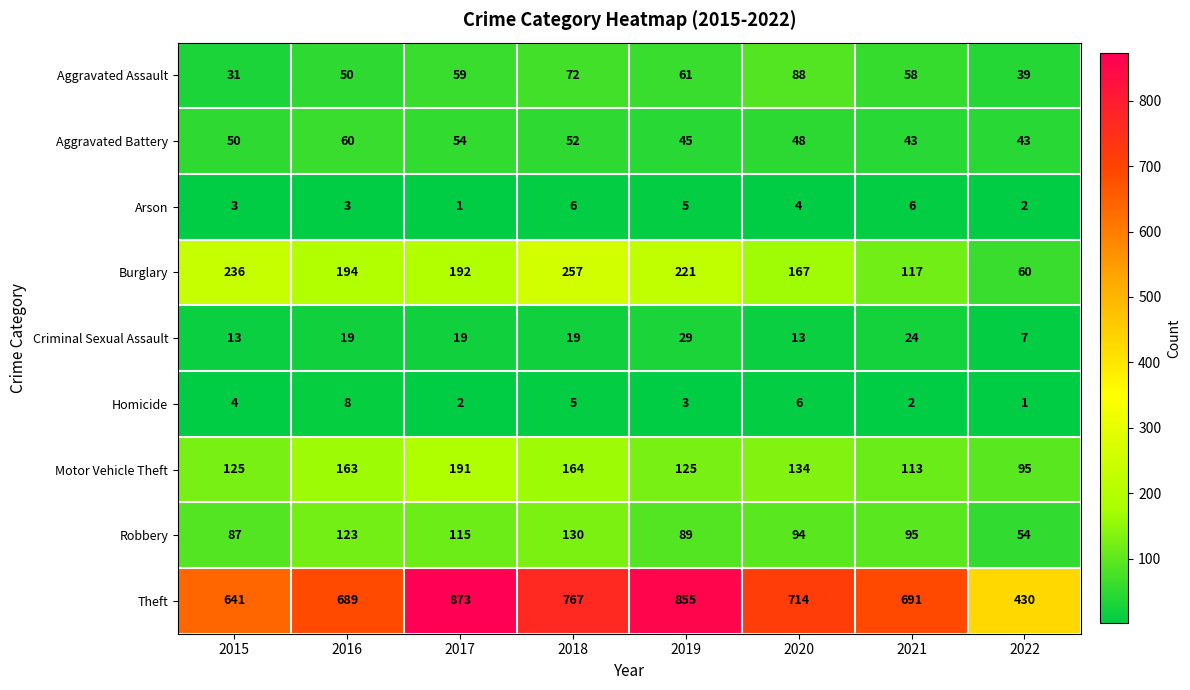

What is the difference between the second highest and second lowest values in the Aggravated Battery series?

11